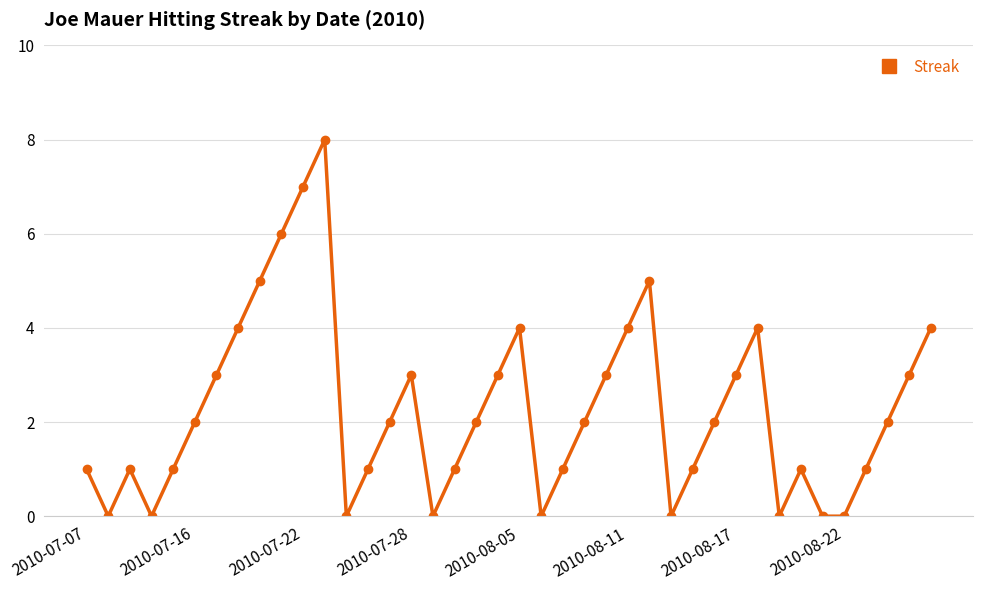

How many data points does each series have?

40